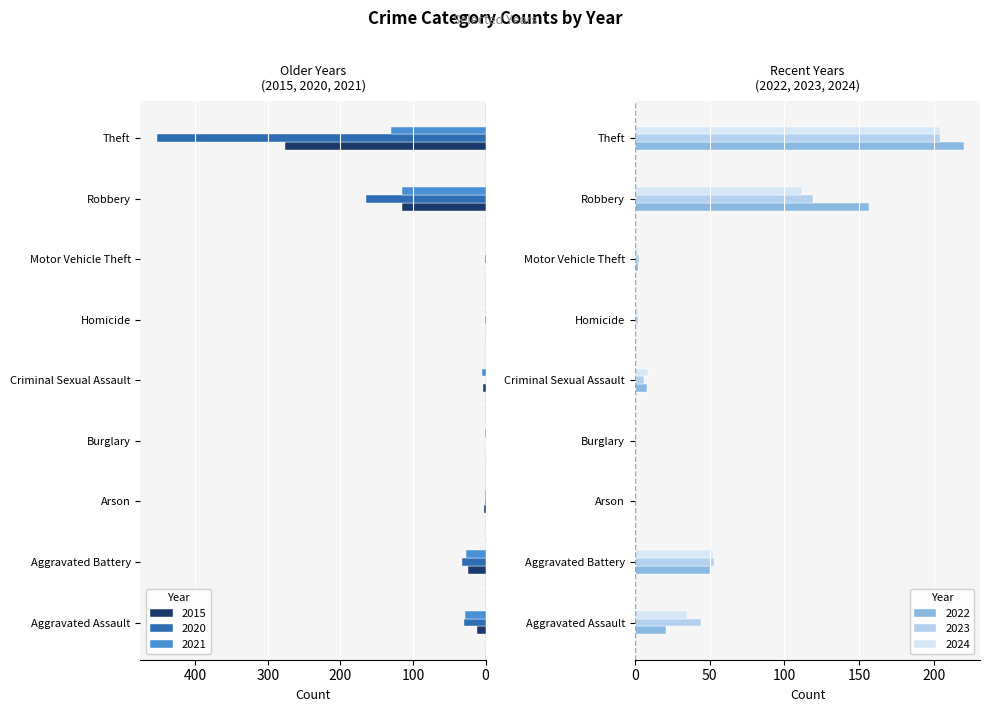

Is the value of 2023 at Homicide greater than the value of 2015 at Motor Vehicle Theft?

Yes